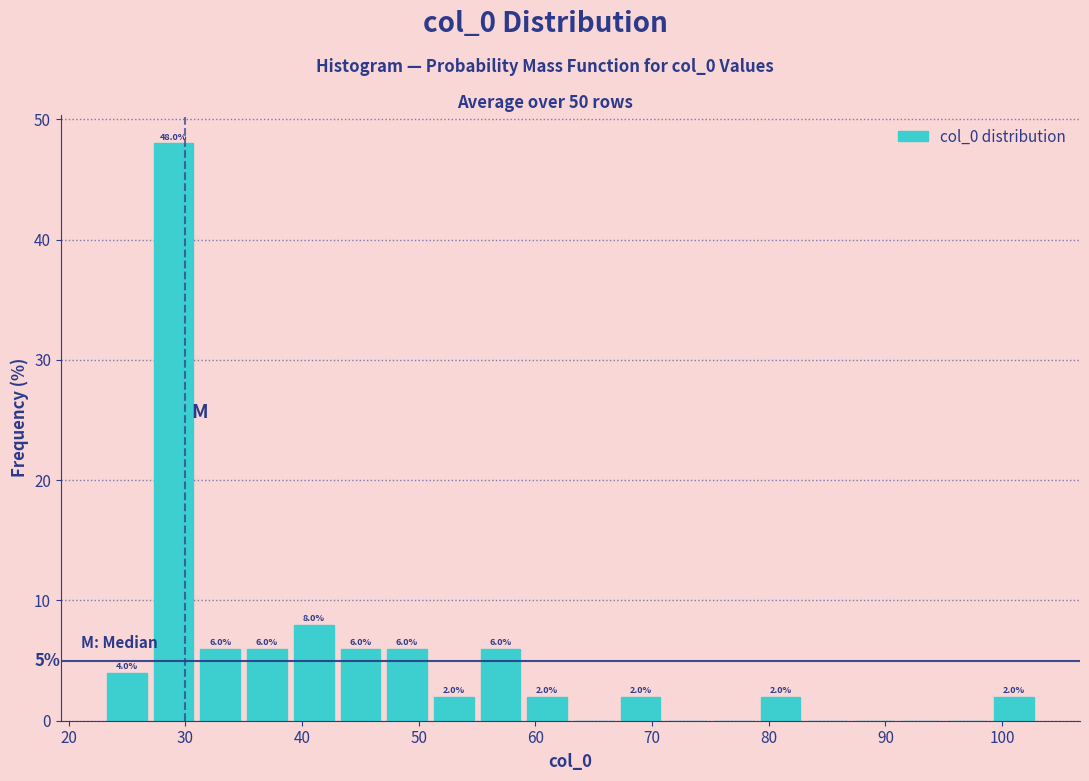

Over which range of the x-axis is the bar tallest?

27 to 31